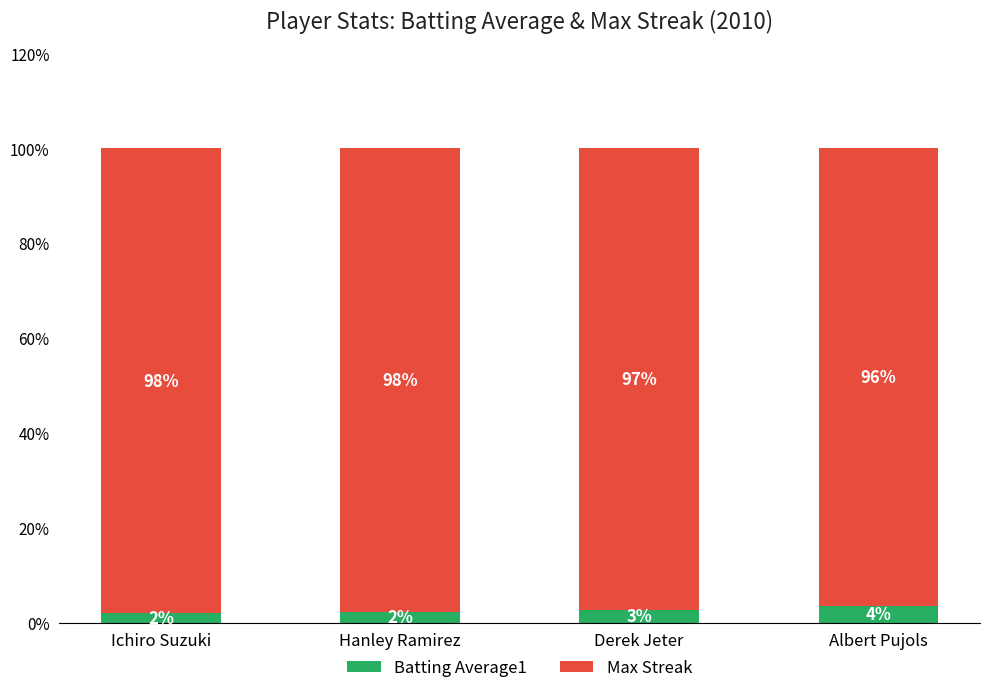

Is it true that Batting Average1 equals 3.5 at Albert Pujols?

True